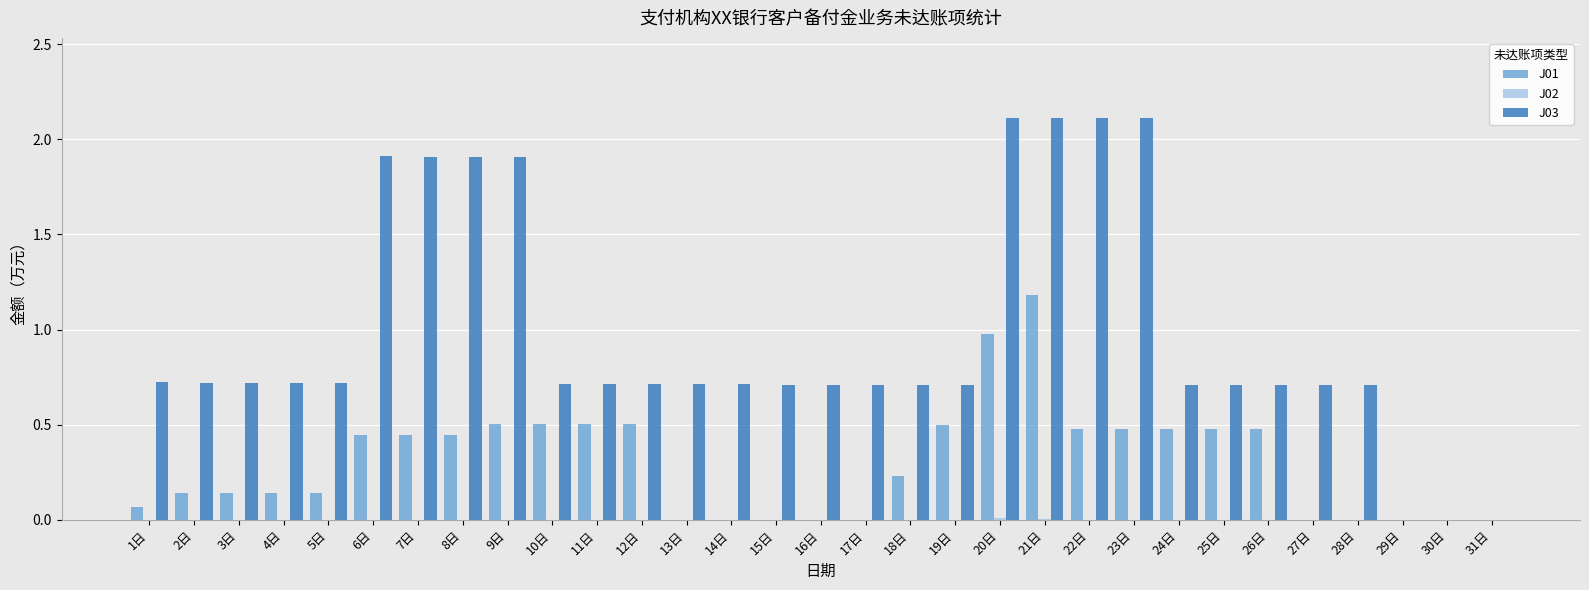

What is the average value of the J01 series?

0.3